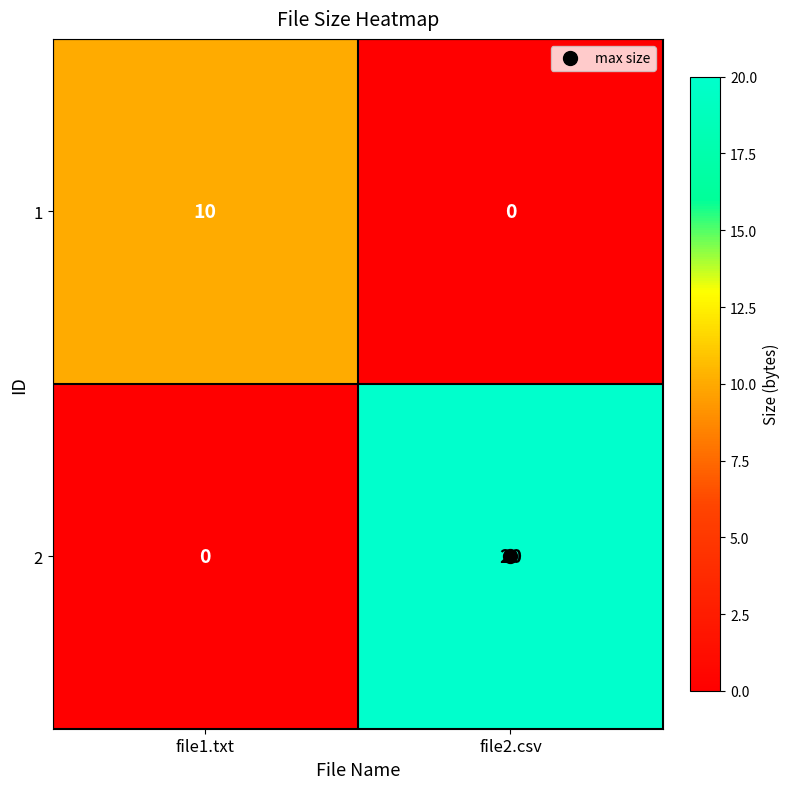

True or false: 2 has a value of 0 at file1.txt.

True